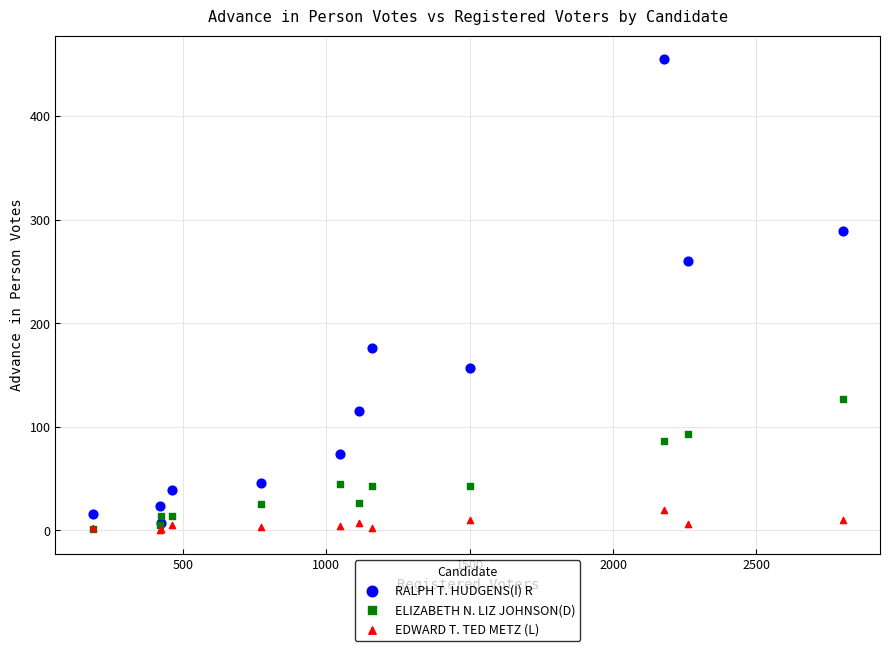

Which series has the widest spread of Y values?

RALPH T. HUDGENS(I) R